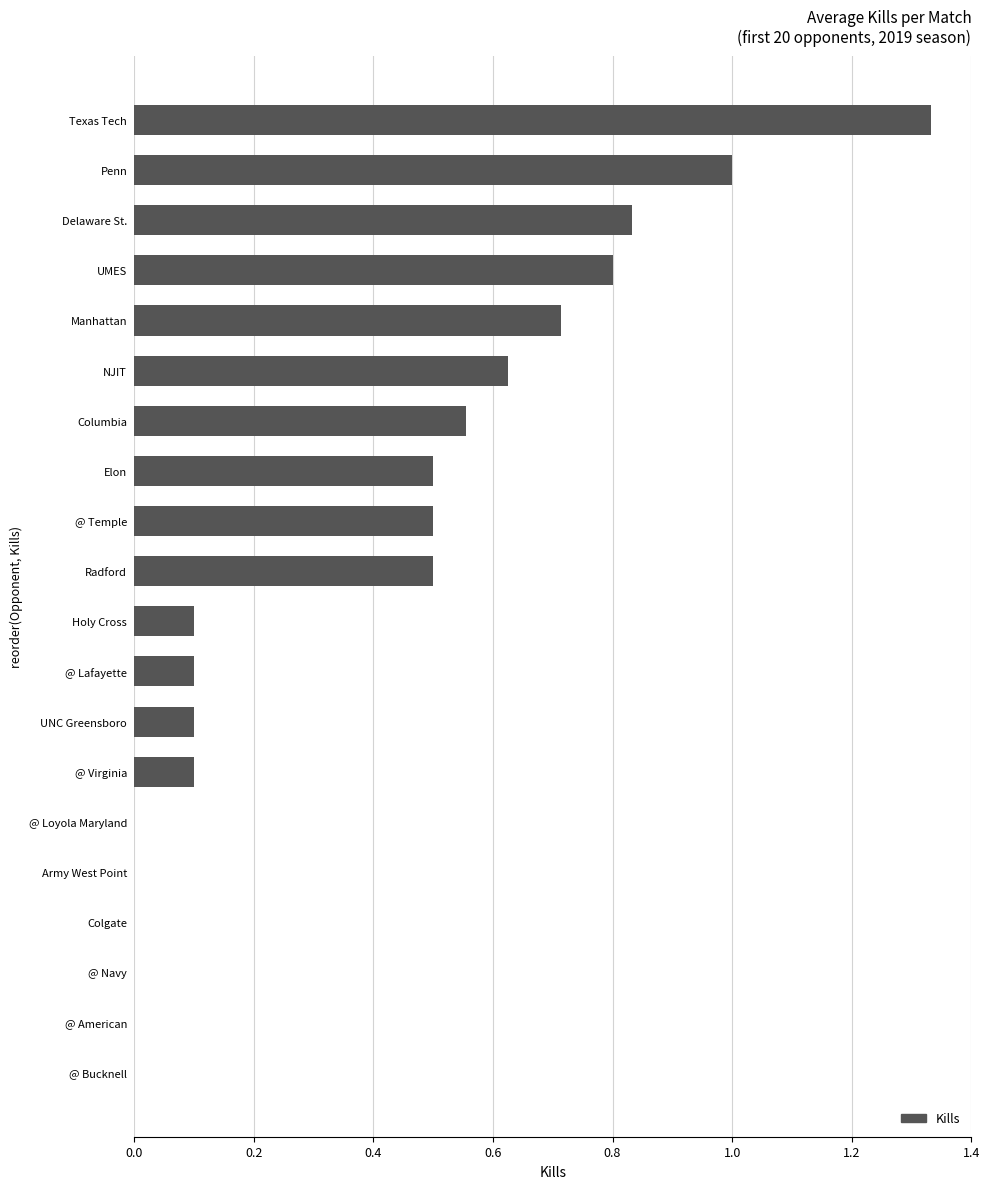

At which category does the chart reach its peak across all series?

Texas Tech